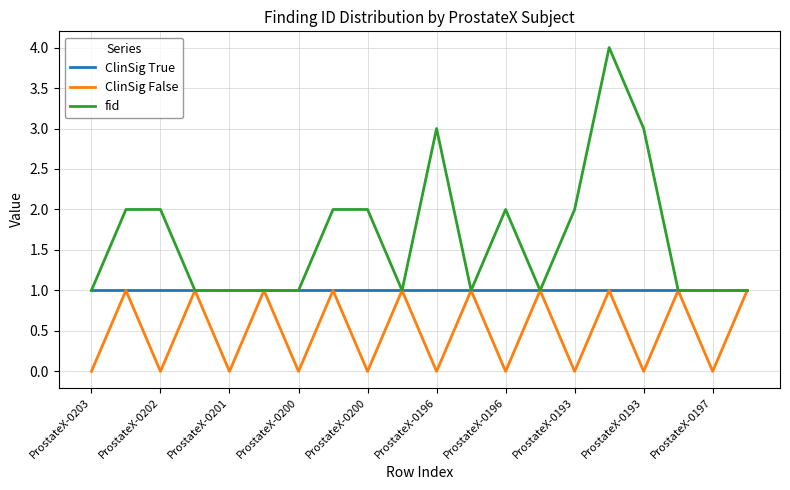

Which series has the largest range (max minus min)?

fid